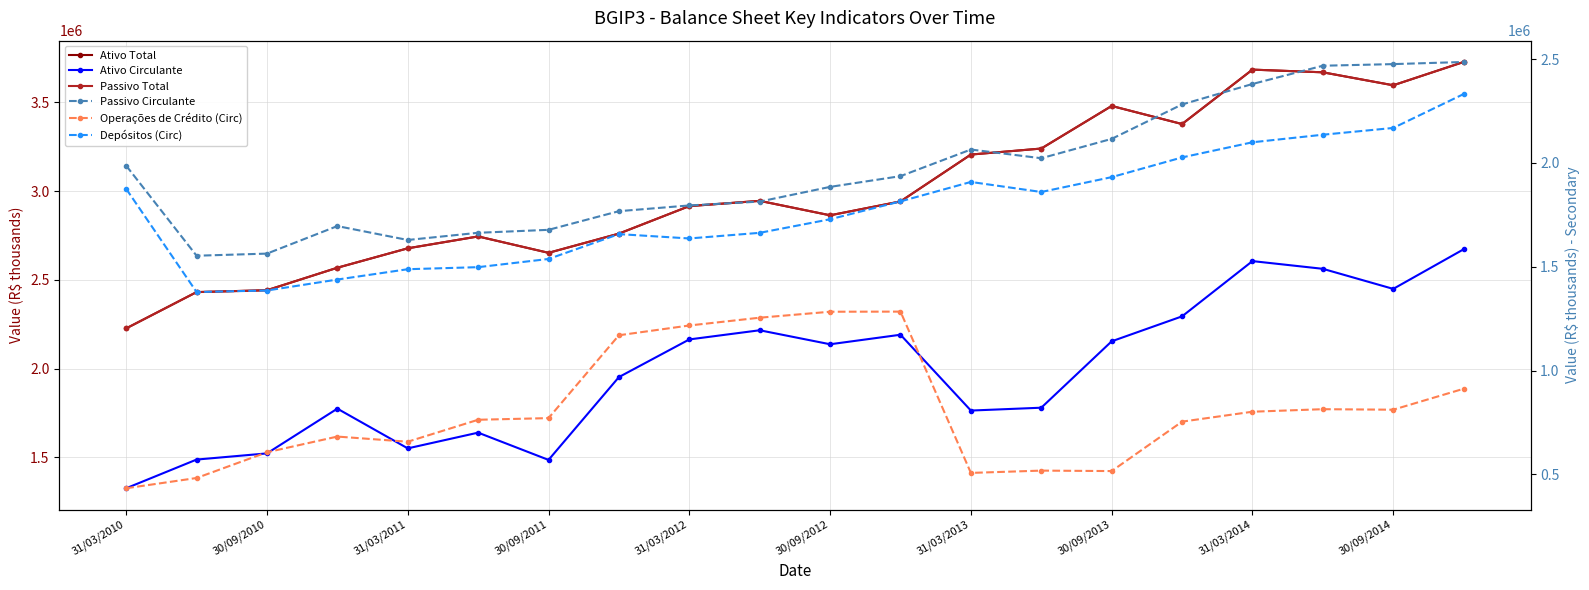

In Passivo Total, how many points are lower than both neighbors (excluding endpoints)?

4